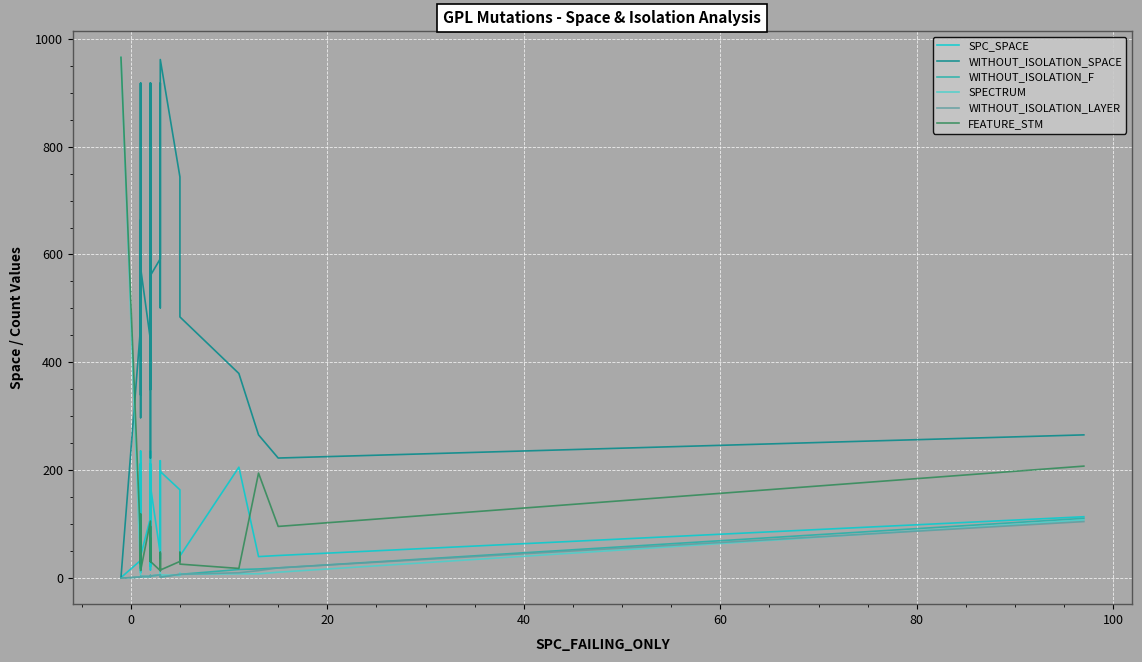

How many series are shown in this chart?

6